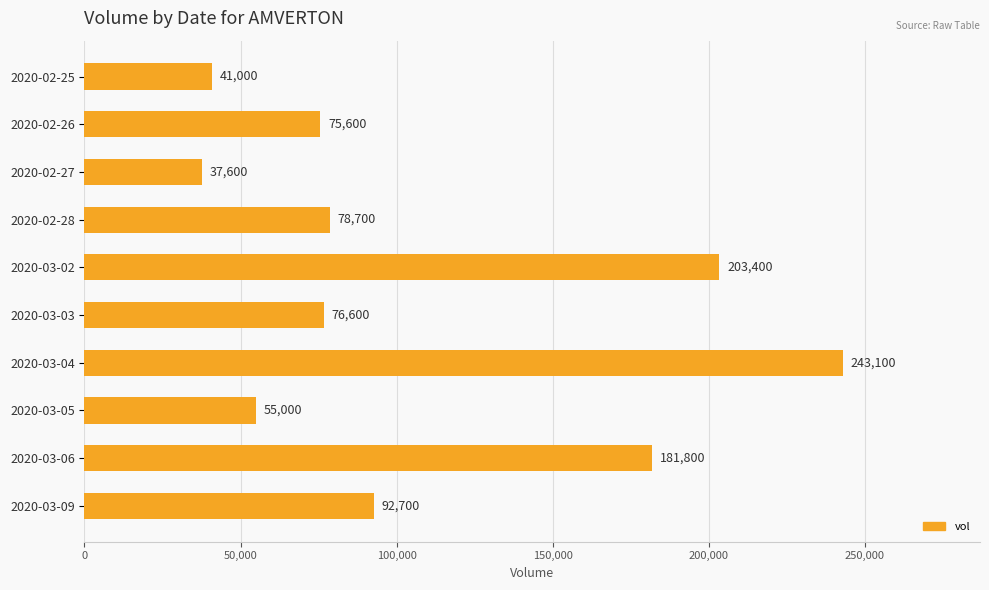

What is the change in value from 2020-02-26 to 2020-03-06?

+106200